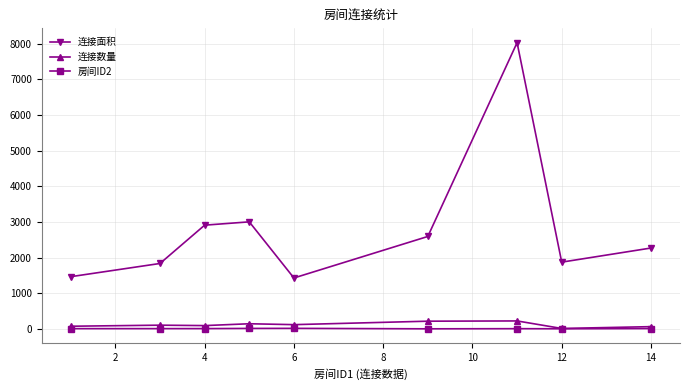

Which series has the largest total across all categories?

连接面积